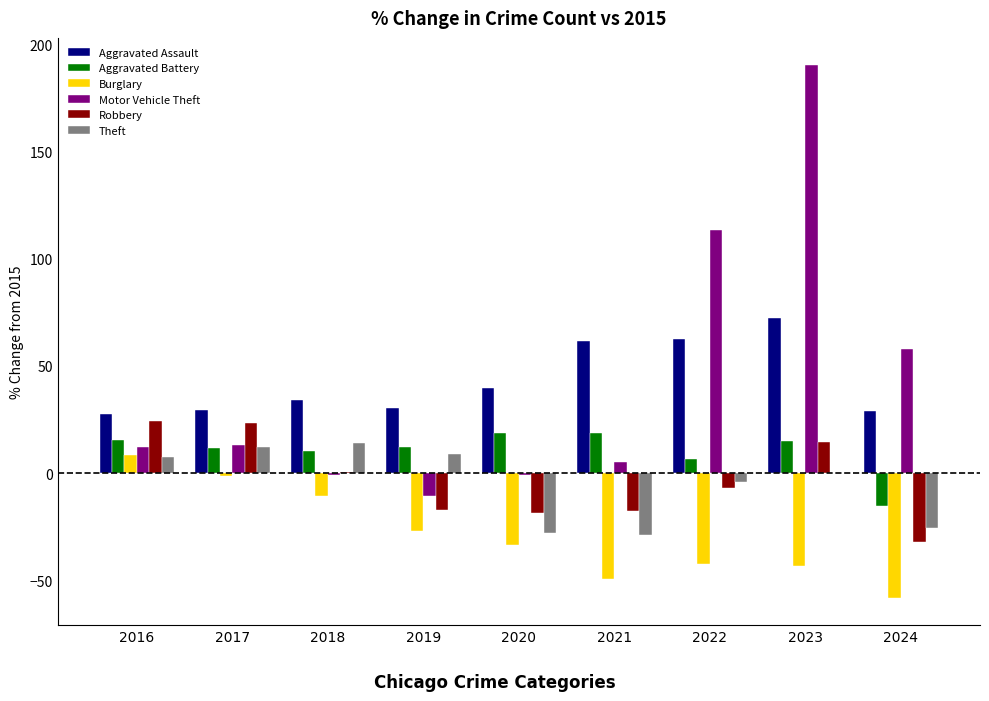

Between 2023 and 2024, which series saw the biggest shift?

Motor Vehicle Theft